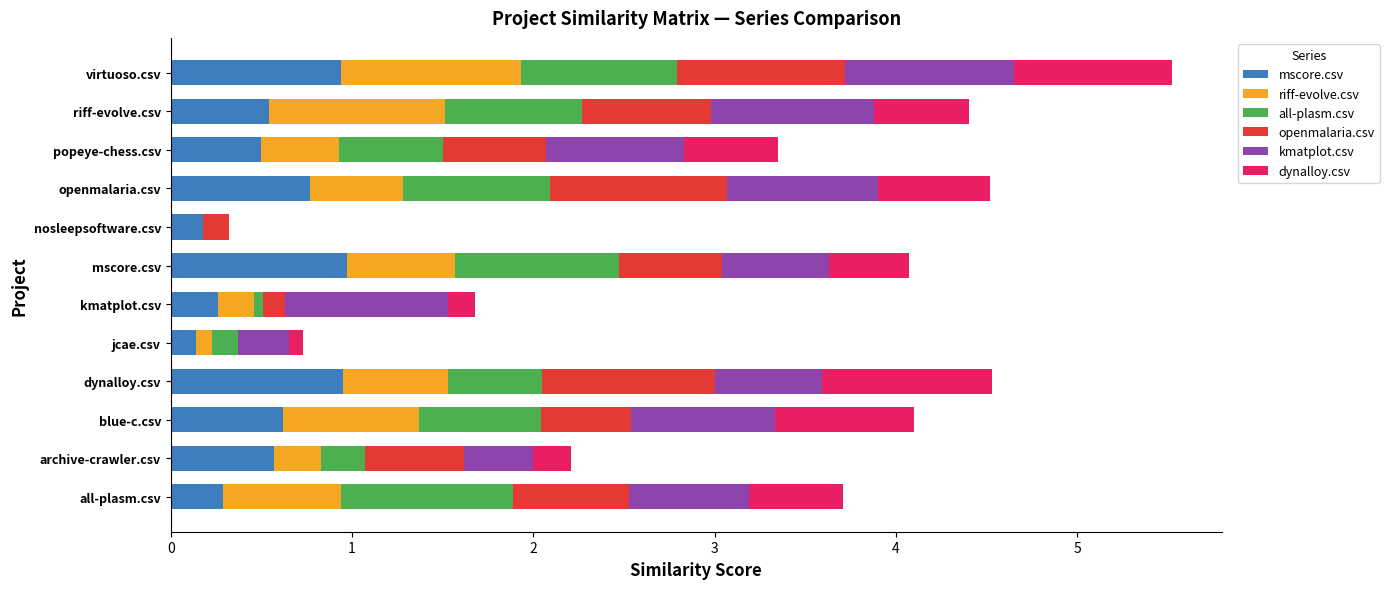

At which category is the sum across all series the highest?

virtuoso.csv